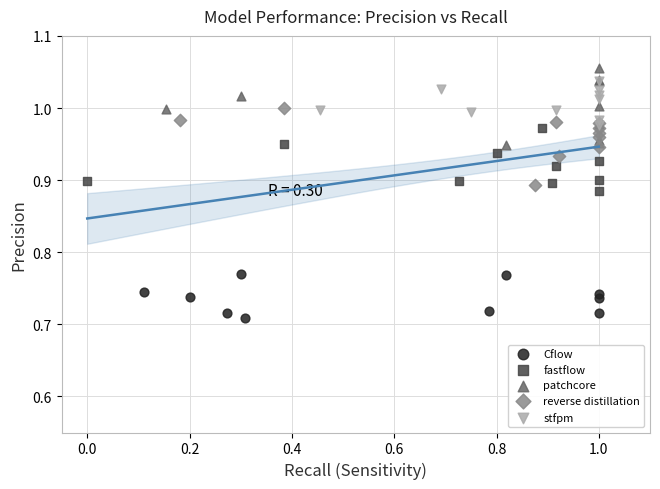

Which series contains the lowest Y value?

Cflow